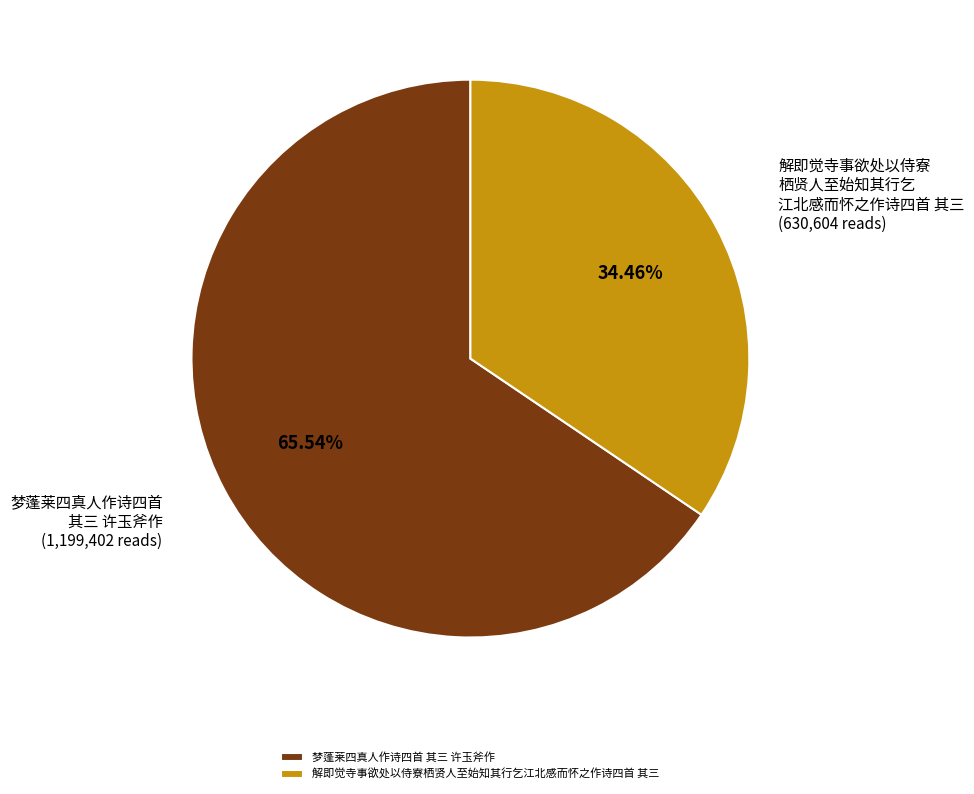

How many segments does this pie chart have?

2